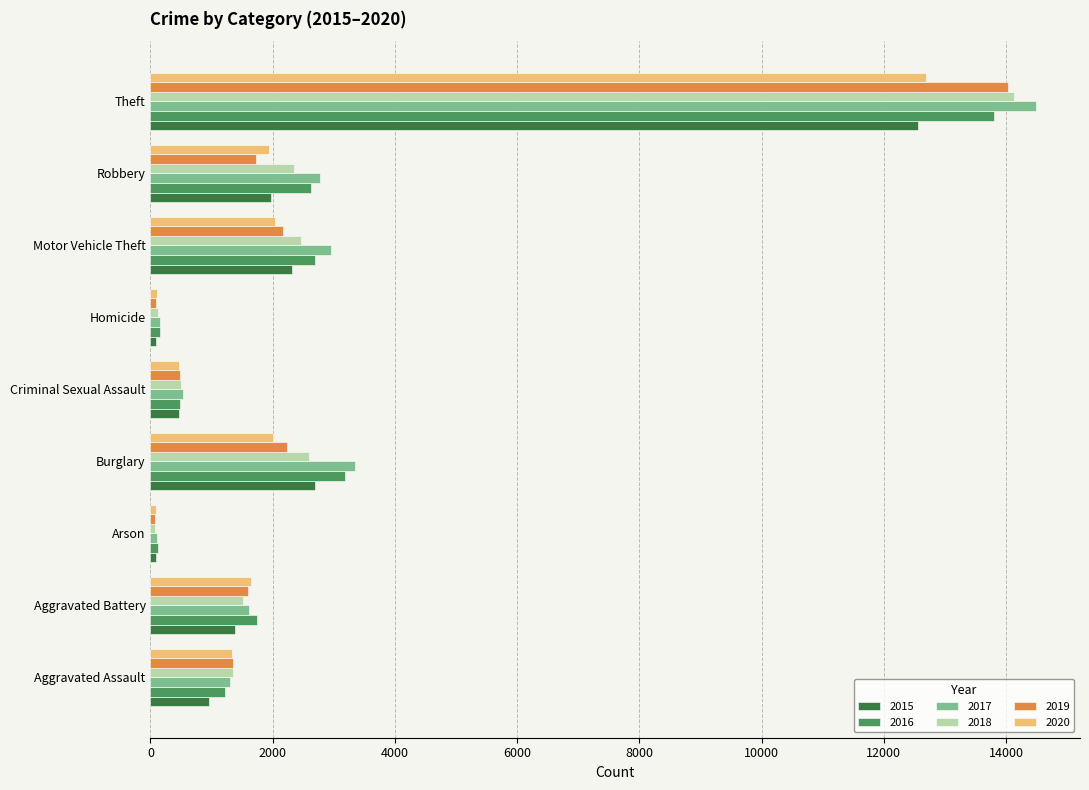

The value of 2016 at Aggravated Battery is 1736. True or false?

True